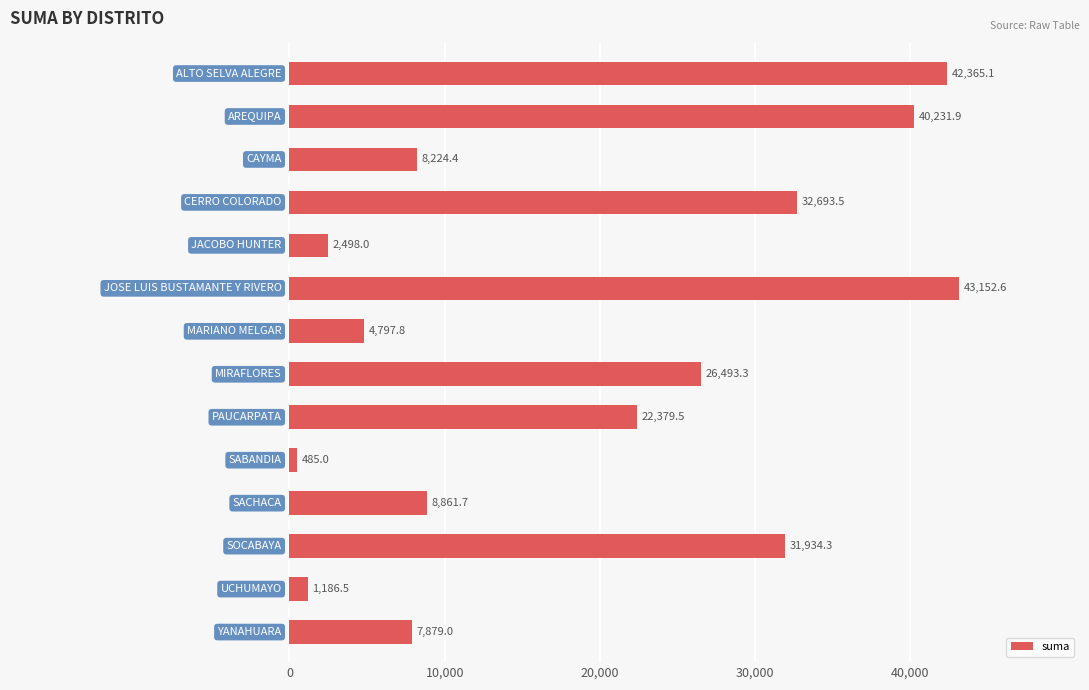

Does the chart contain any negative values?

No